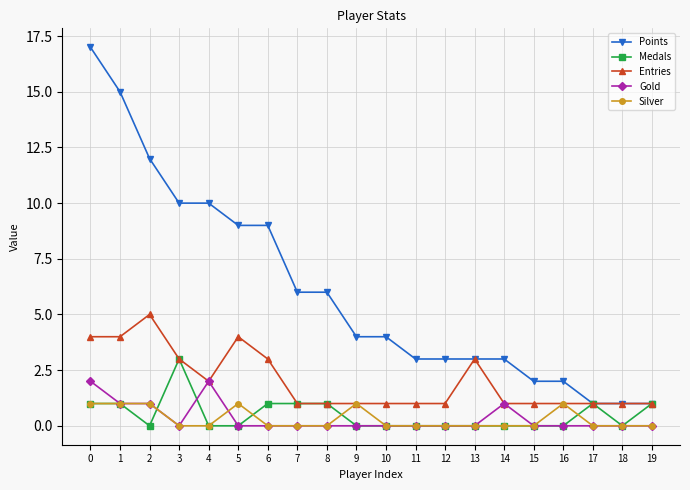

Where is the first local maximum for Entries?

2